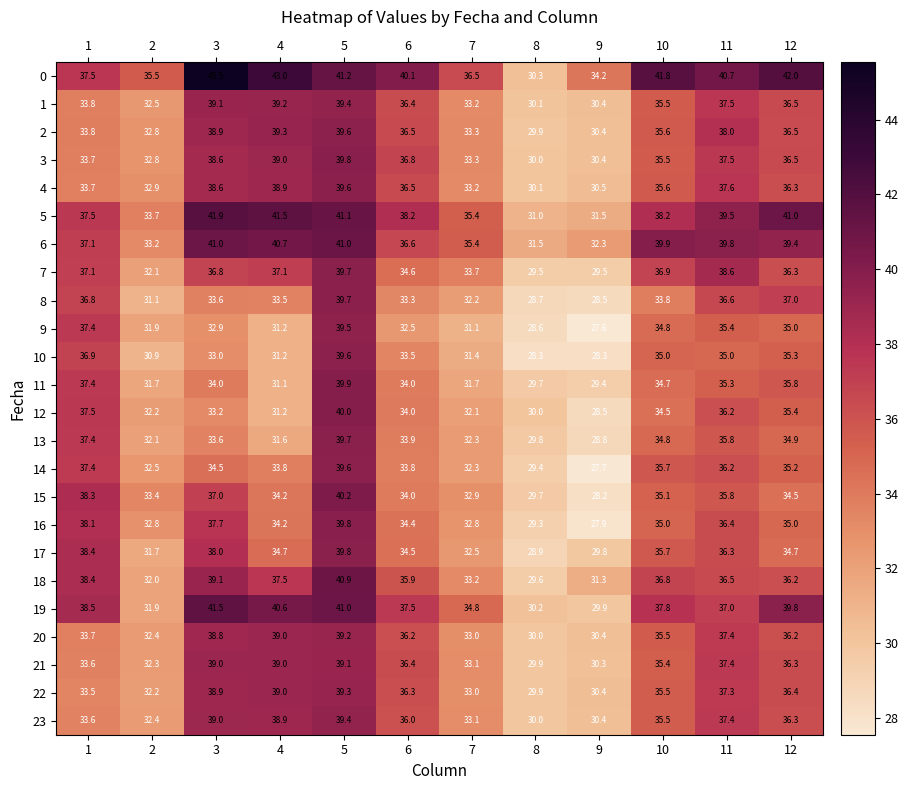

What is the lowest value of the 4 series?

30.1